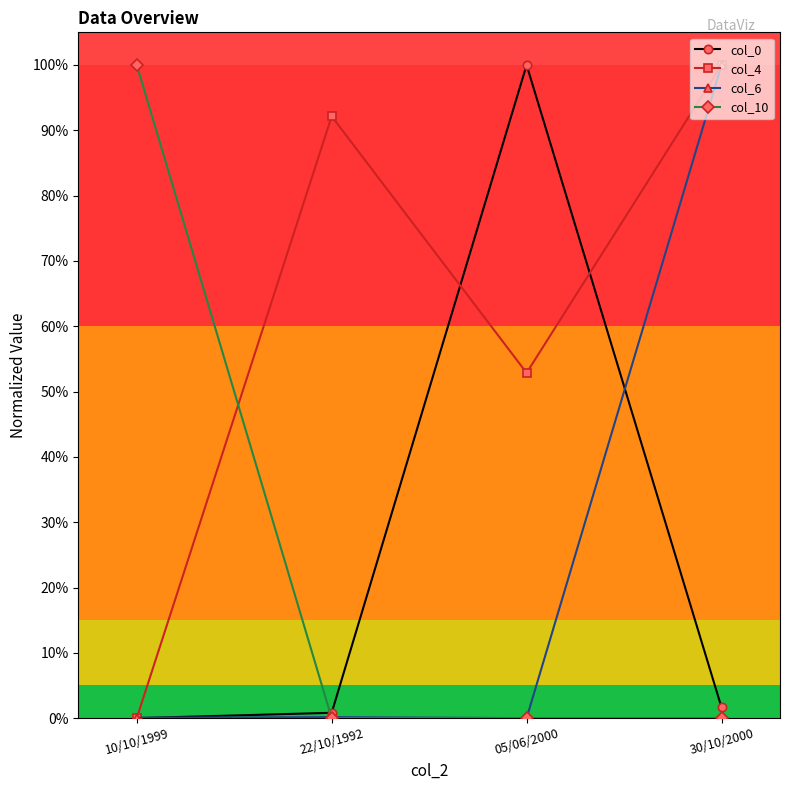

Is this an area chart (filled region under the line)?

No